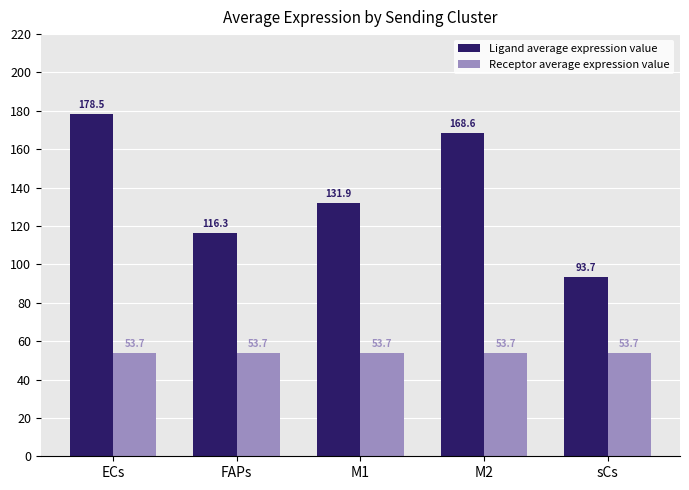

Between M2 and sCs, which series saw the biggest shift?

Ligand average expression value